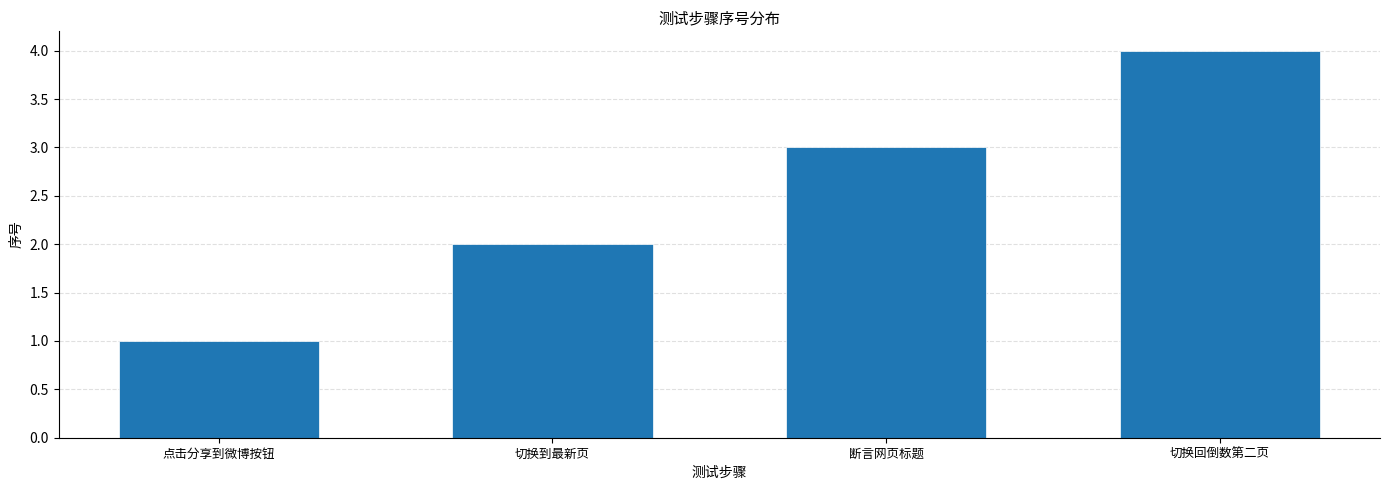

Count the values in the range 2 to 4.

3